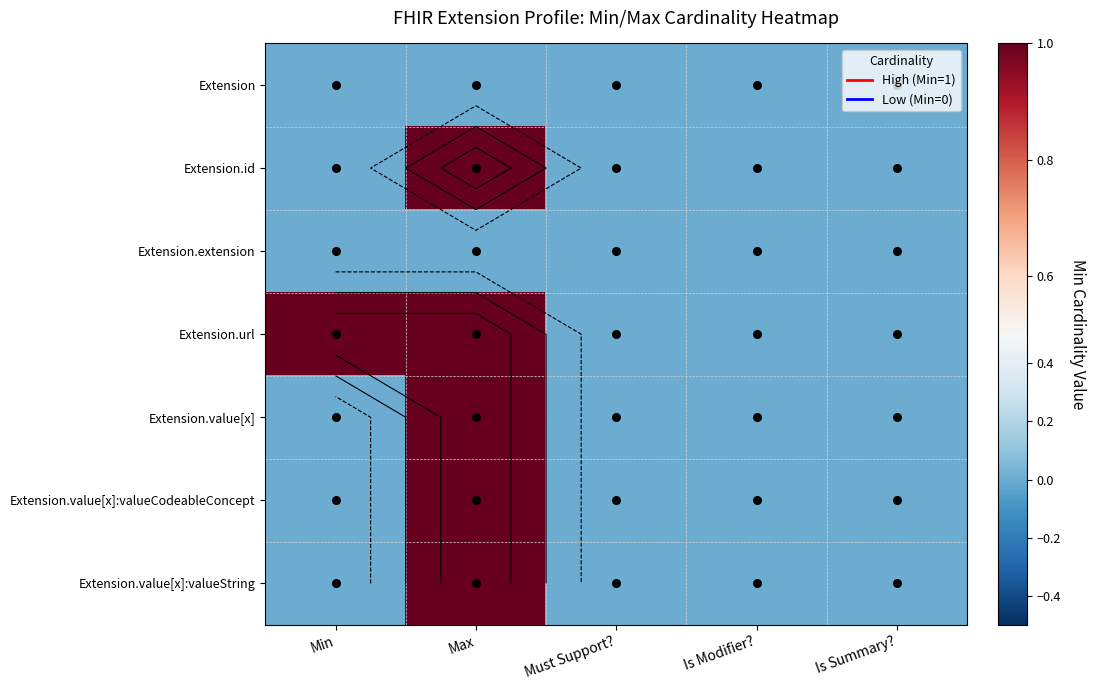

How many data points does each series have?

5